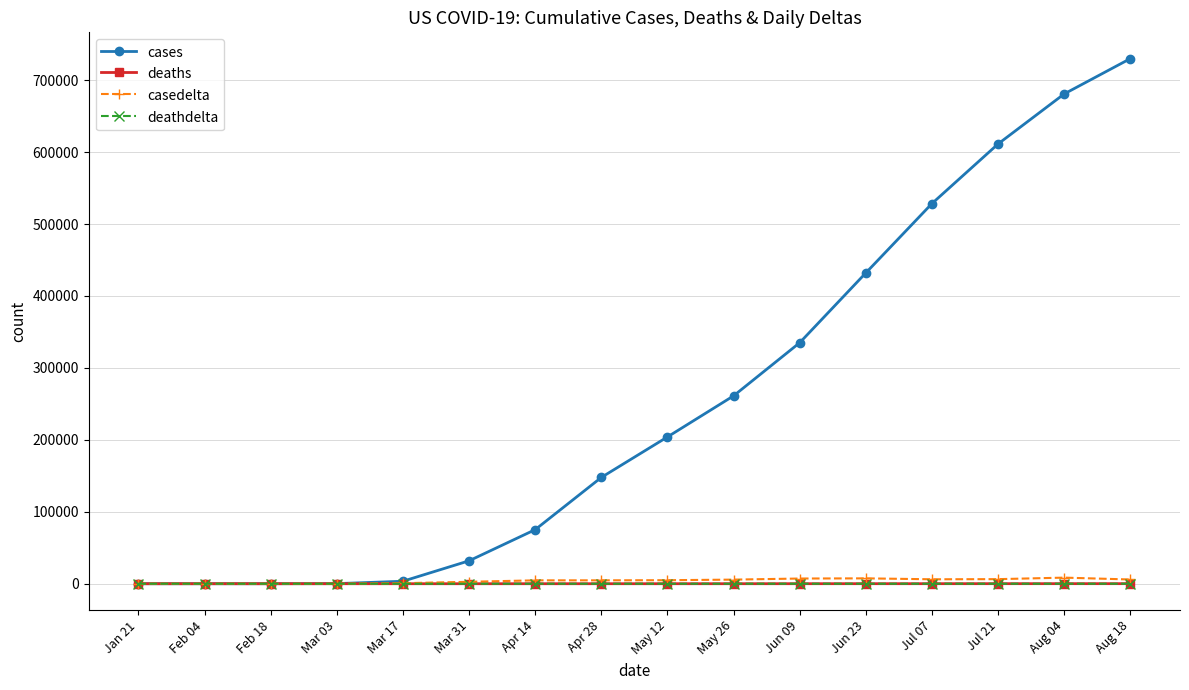

At which category does the chart reach its peak across all series?

Aug 18